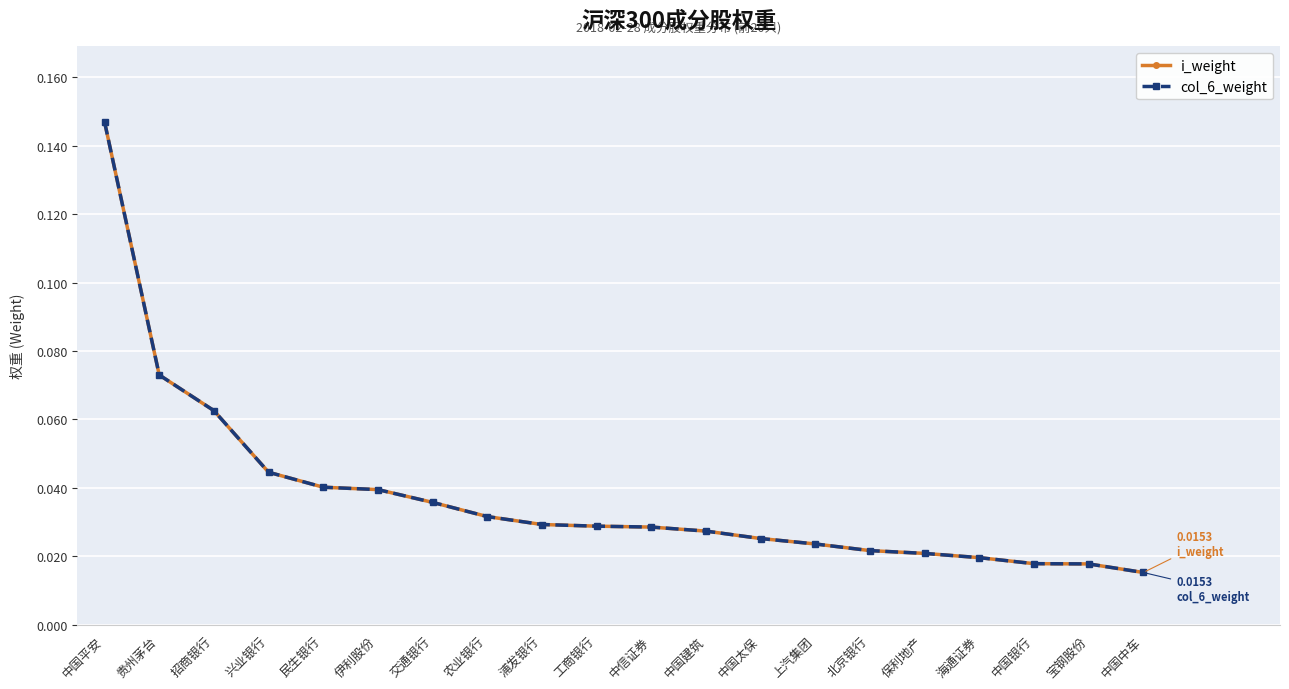

Reading left to right, extract all data points from this chart.

i_weight: 中国平安=0.1	贵州茅台=0.1	招商银行=0.1	兴业银行=0.0	民生银行=0.0	伊利股份=0.0	交通银行=0.0	农业银行=0.0	浦发银行=0.0	工商银行=0.0	中信证券=0.0	中国建筑=0.0	中国太保=0.0	上汽集团=0.0	北京银行=0.0	保利地产=0.0	海通证券=0.0	中国银行=0.0	宝钢股份=0.0	中国中车=0.0
col_6_weight: 中国平安=0.1	贵州茅台=0.1	招商银行=0.1	兴业银行=0.0	民生银行=0.0	伊利股份=0.0	交通银行=0.0	农业银行=0.0	浦发银行=0.0	工商银行=0.0	中信证券=0.0	中国建筑=0.0	中国太保=0.0	上汽集团=0.0	北京银行=0.0	保利地产=0.0	海通证券=0.0	中国银行=0.0	宝钢股份=0.0	中国中车=0.0